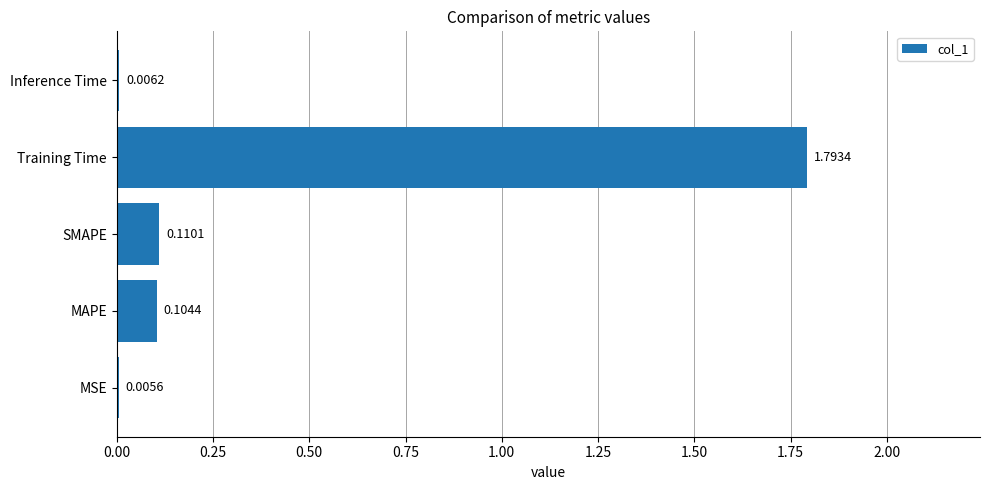

Where is the data nearest to the value 0?

MSE